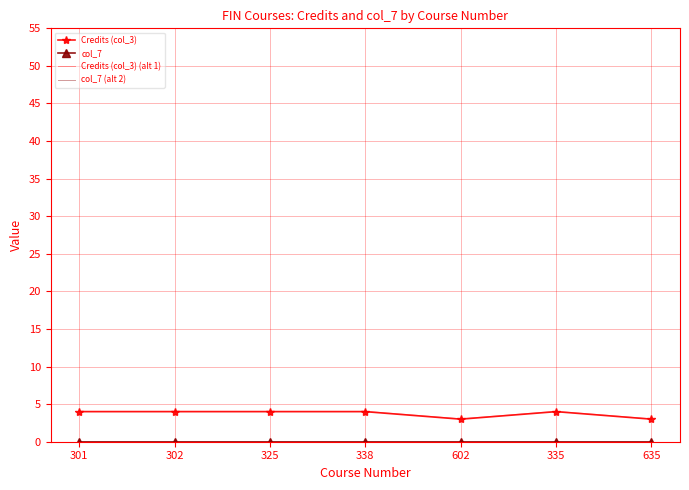

What is the minimum value for Credits (col_3)?

3.0